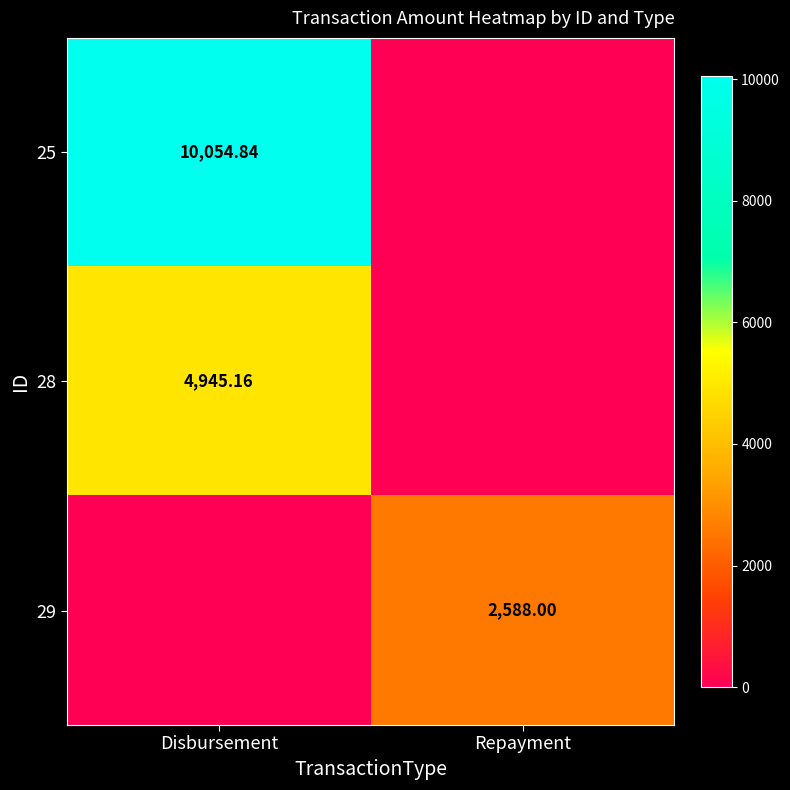

Is the value of 25 at Disbursement greater than the value of 28 at Disbursement?

Yes